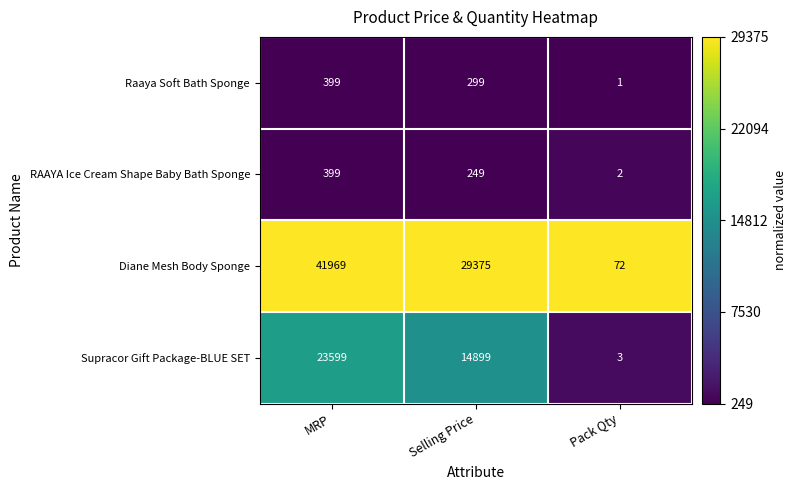

Reading left to right, what are all the values shown in this chart?

Raaya Soft Bath Sponge: 399	299	1
RAAYA Ice Cream Shape Baby Bath Sponge: 399	249	2
Diane Mesh Body Sponge: 41969	29375	72
Supracor Gift Package-BLUE SET: 23599	14899	3